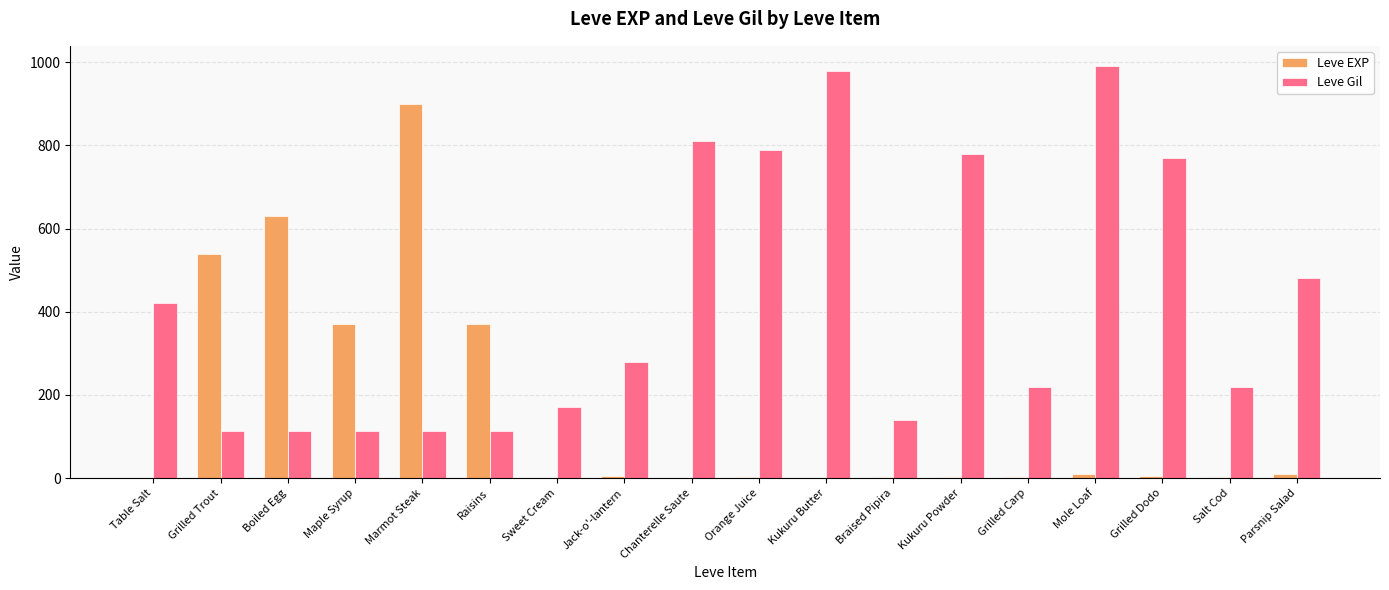

Is it true that Leve Gil equals 112 at Grilled Trout?

True